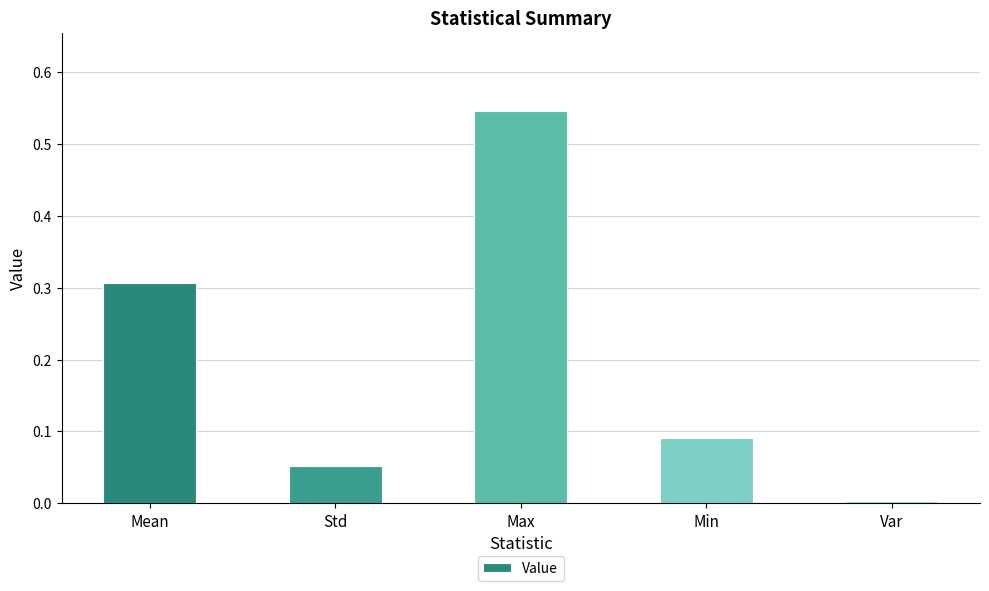

The chart shows a value of 0.0 at Std. True or false?

False